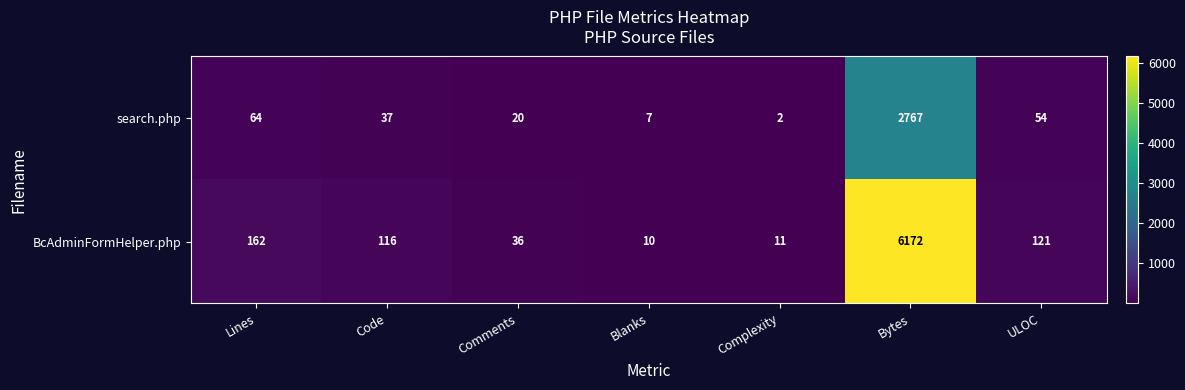

Count the number of categories in the chart.

7